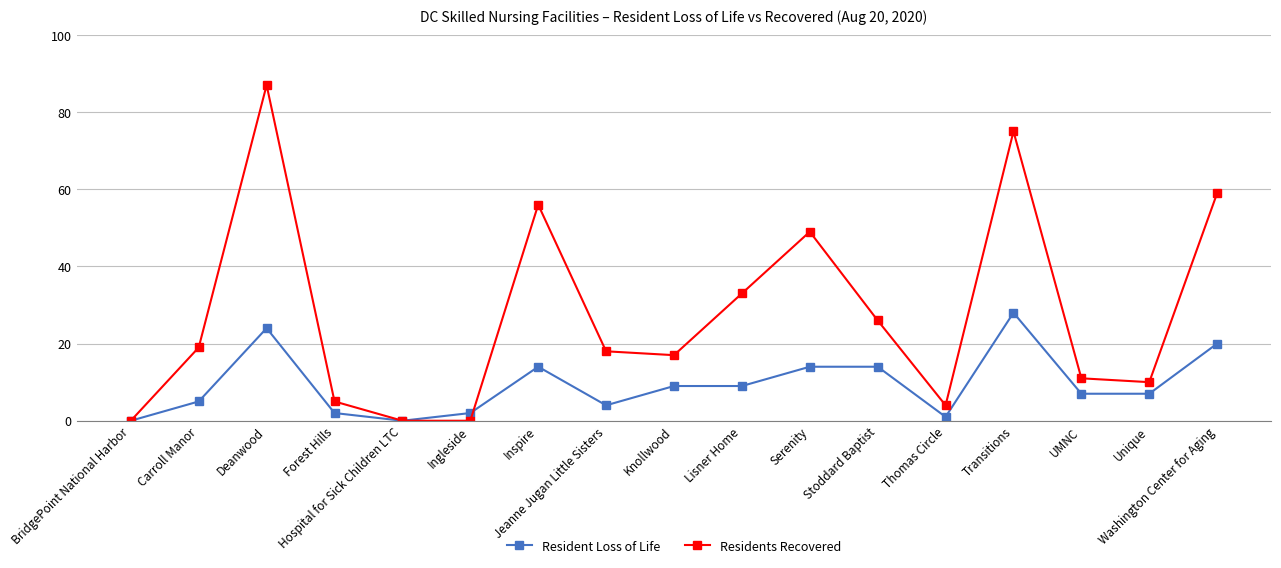

Which label corresponds to the largest value in the chart?

Deanwood